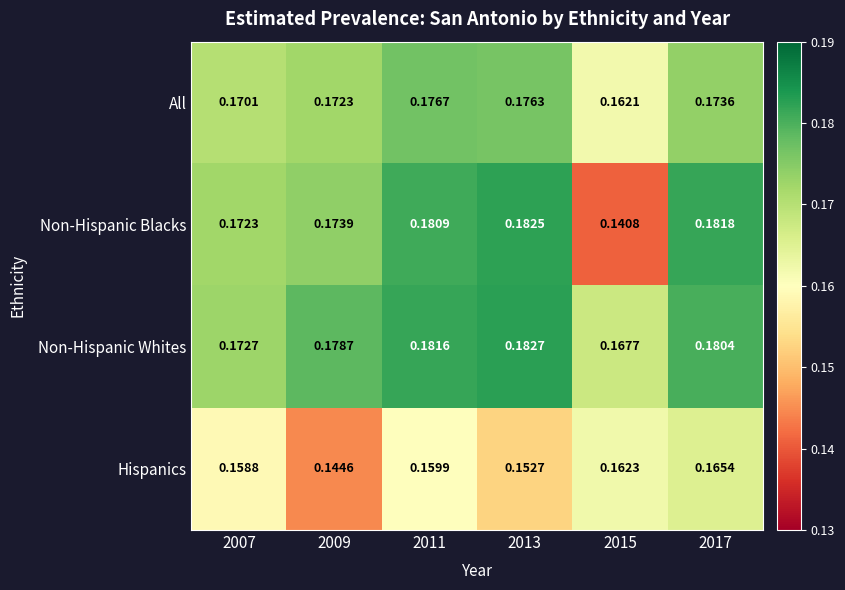

Is the value of Hispanics at 2017 greater than the value of Non-Hispanic Blacks at 2013?

No